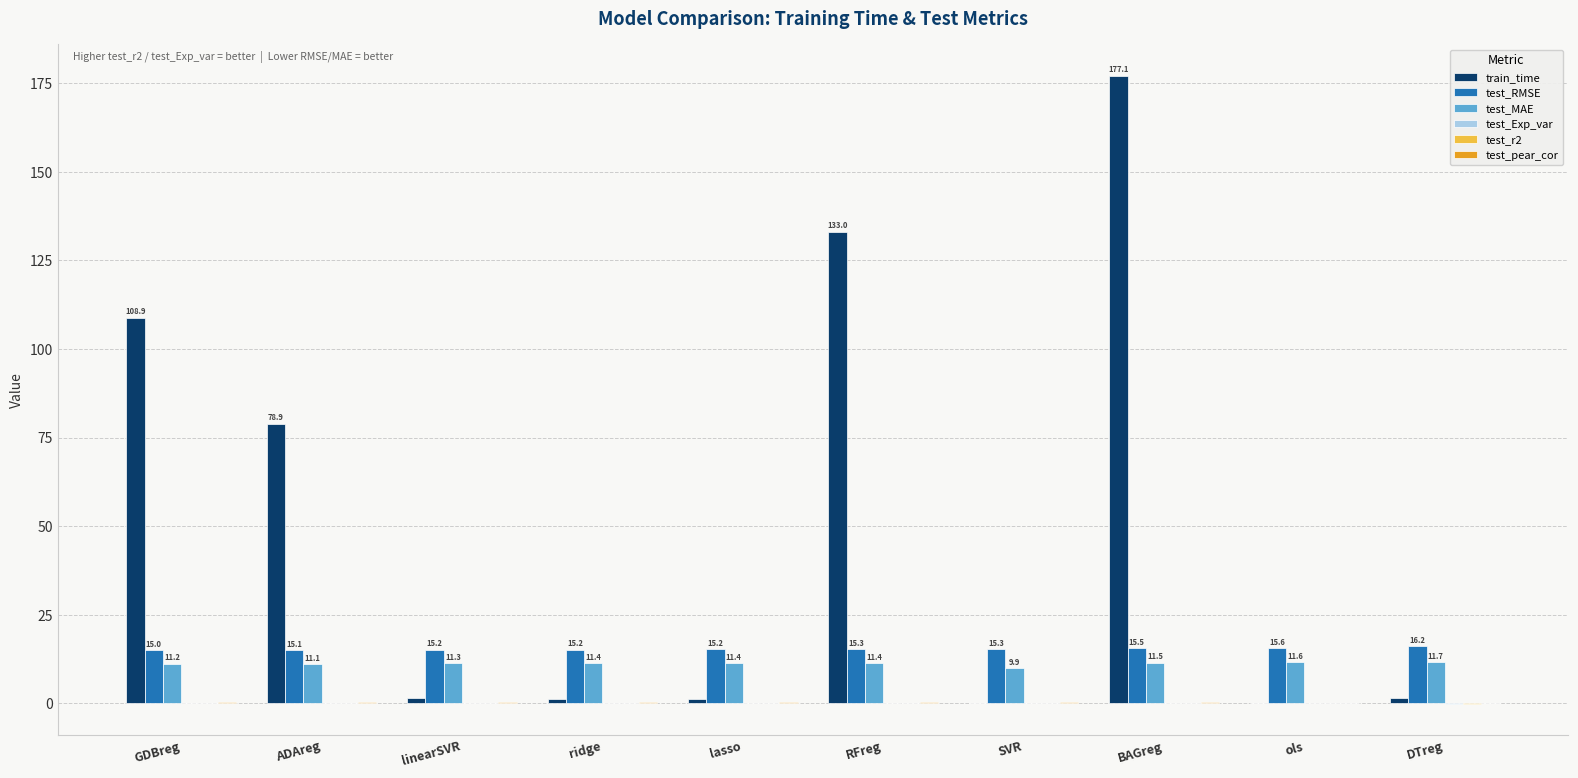

What is the highest value of the test_MAE series?

11.7